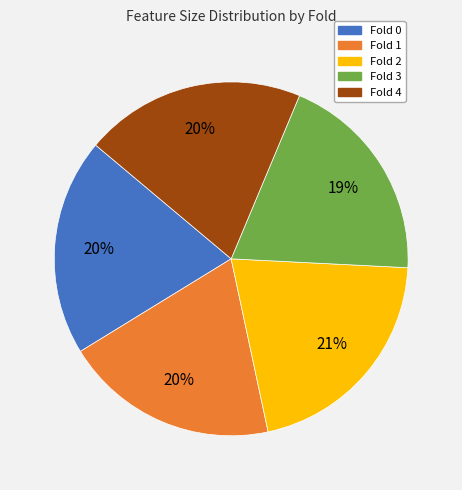

Do Fold 0 and Fold 2 together represent more than half of the pie?

No